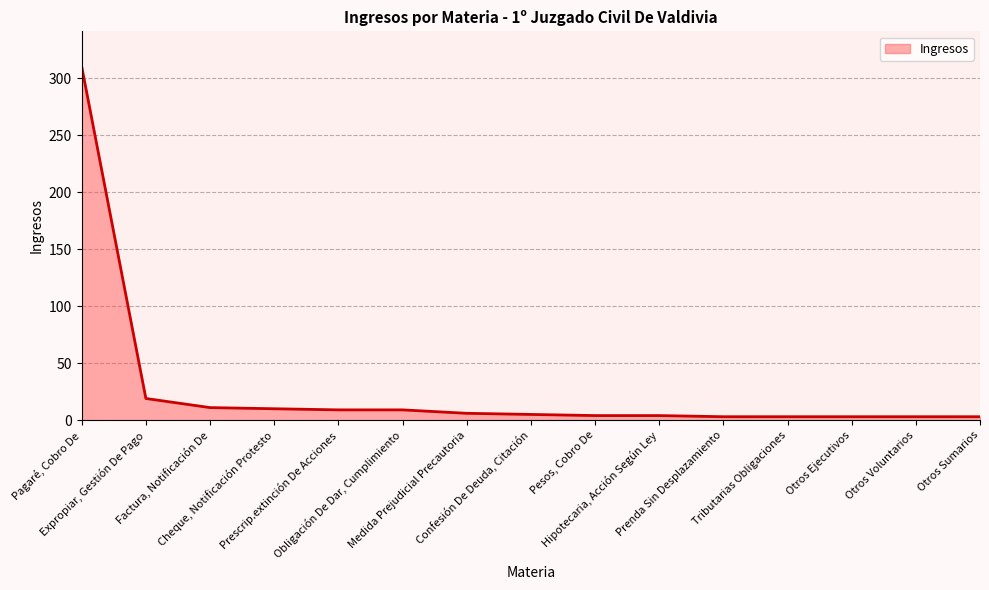

What is the difference between the maximum and minimum values?

307